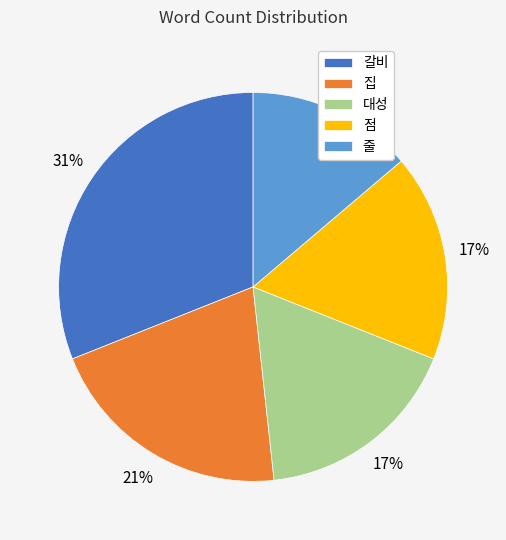

How many slices are in this pie chart?

5